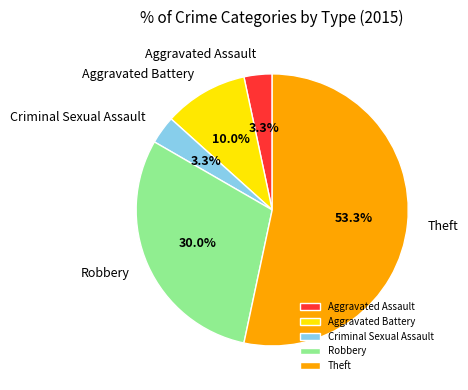

Which has a higher value, Robbery or Aggravated Assault?

Robbery